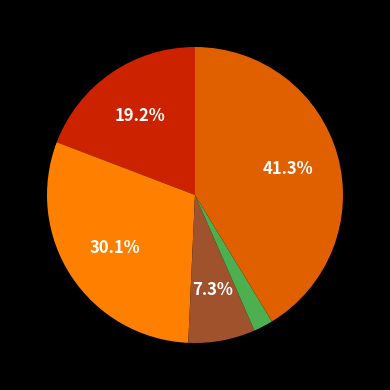

Does any single category account for the majority?

No